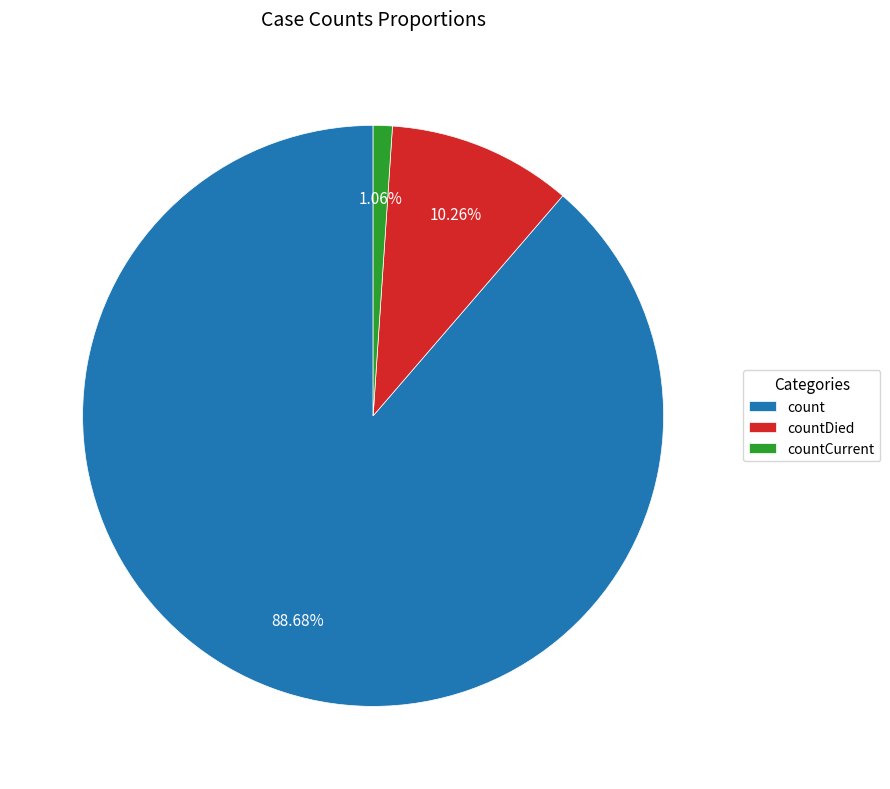

Which slice represents more than half of the pie?

count